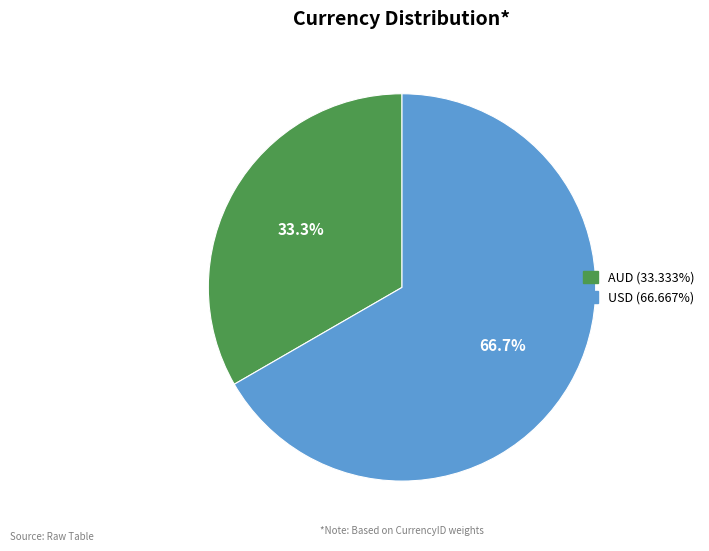

Is it true that AUD is 33% of the pie?

True